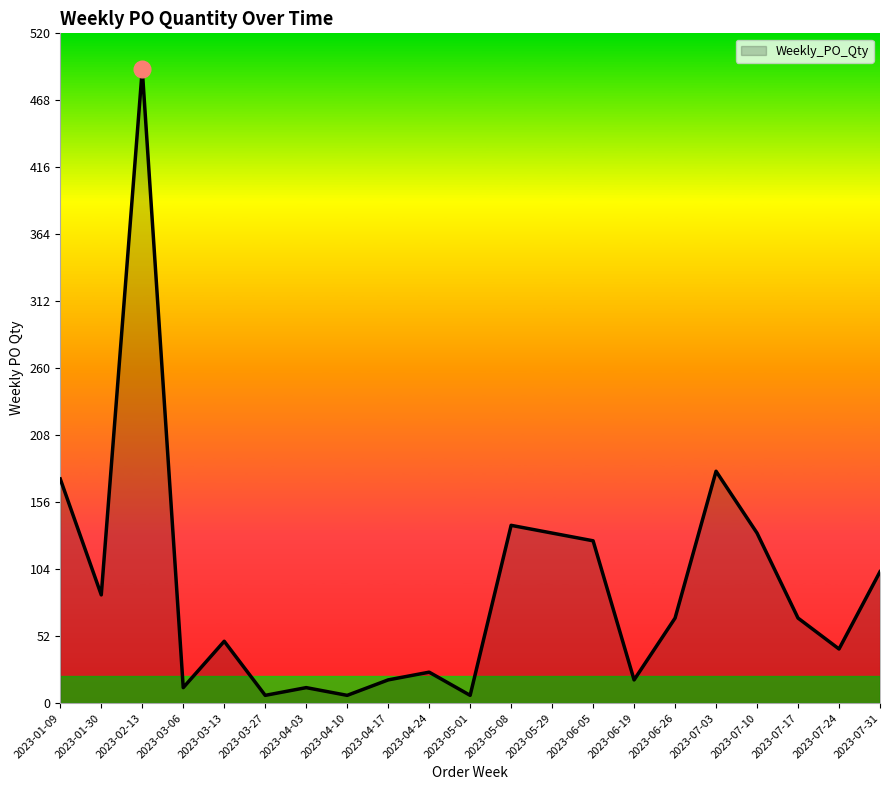

Is it true that the value at 2023-07-17 is 66?

True